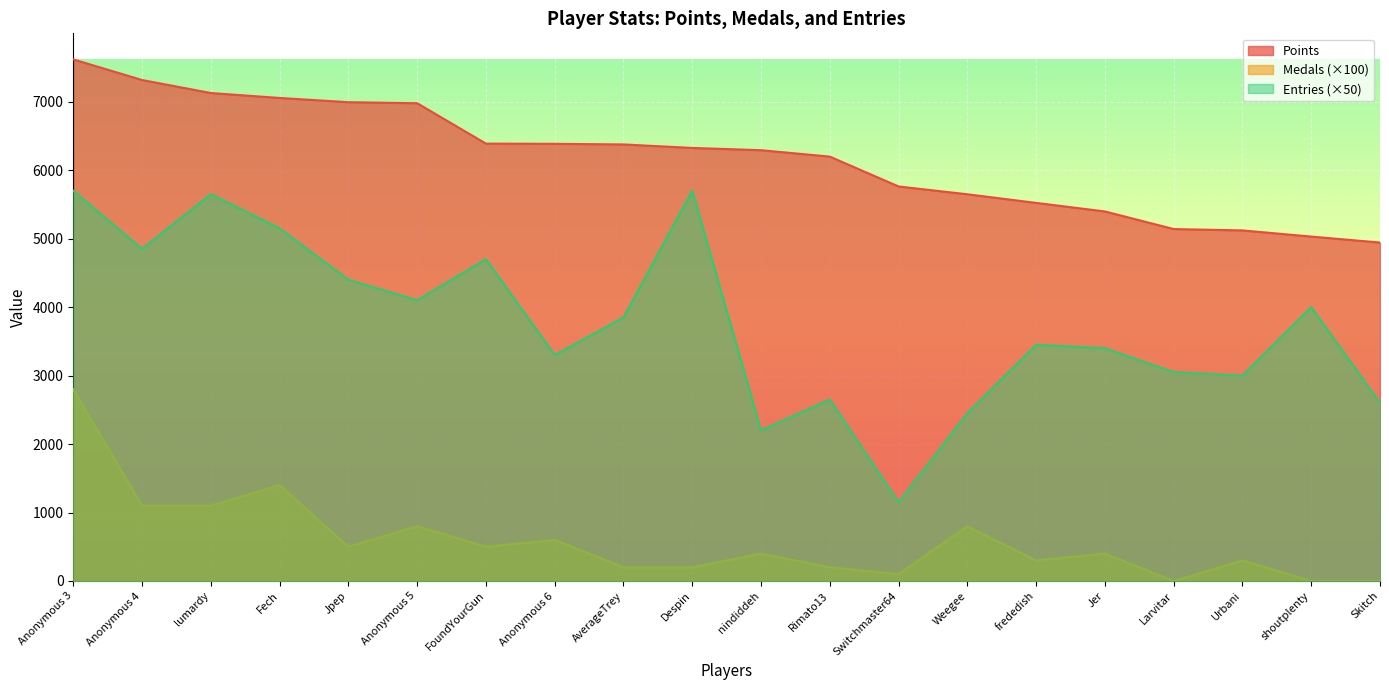

At which category is the sum across all series the highest?

Anonymous 3